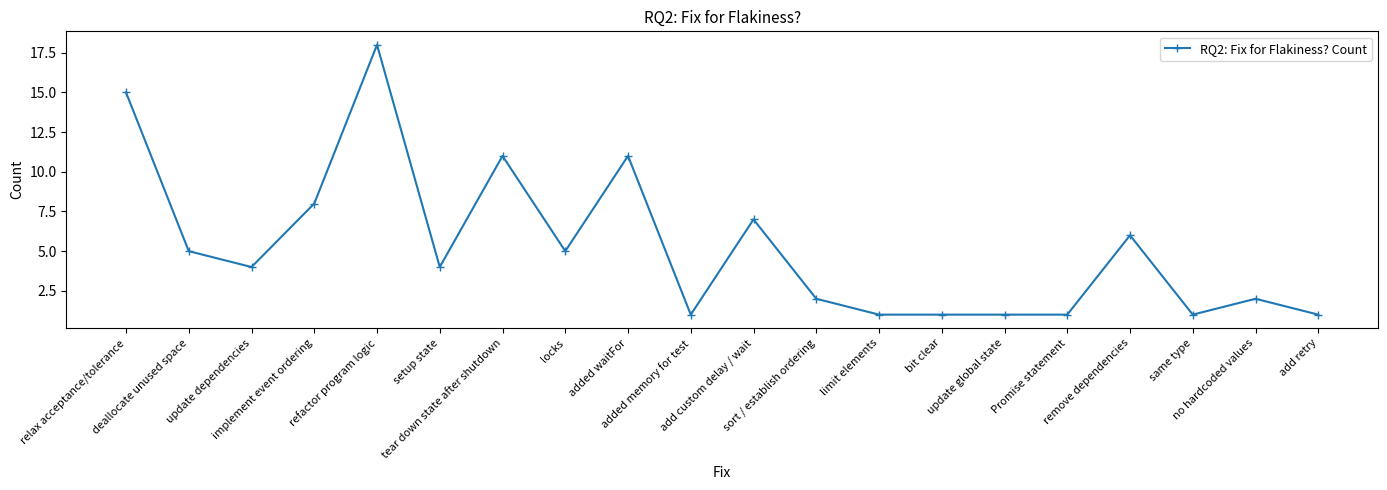

Read the value at tear down state after shutdown.

11